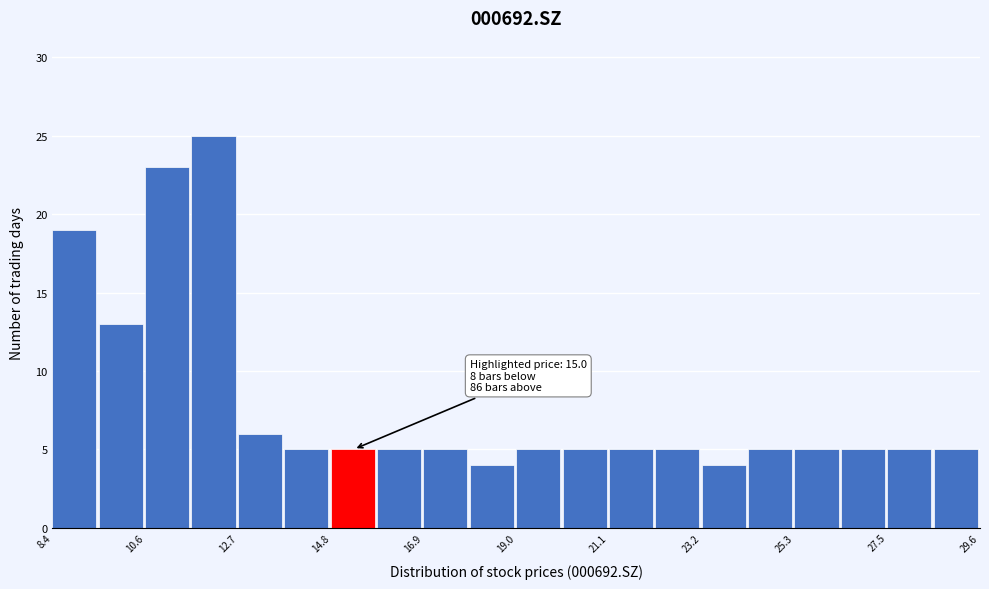

Around what value on the x-axis is the tallest bar? Give the approximate position of its centre, as read against the axis.

12.0